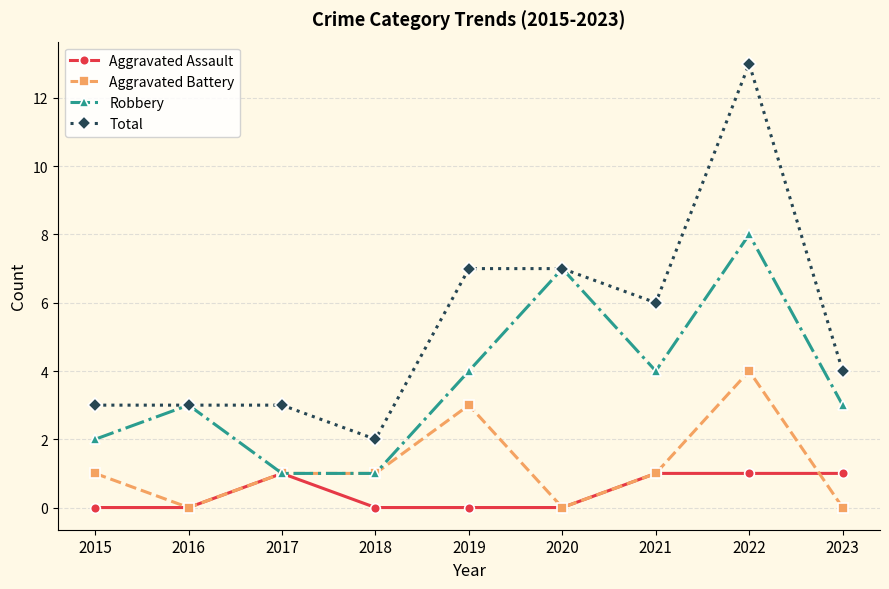

True or false: Aggravated Assault has more than 0 points higher than both neighbors.

True